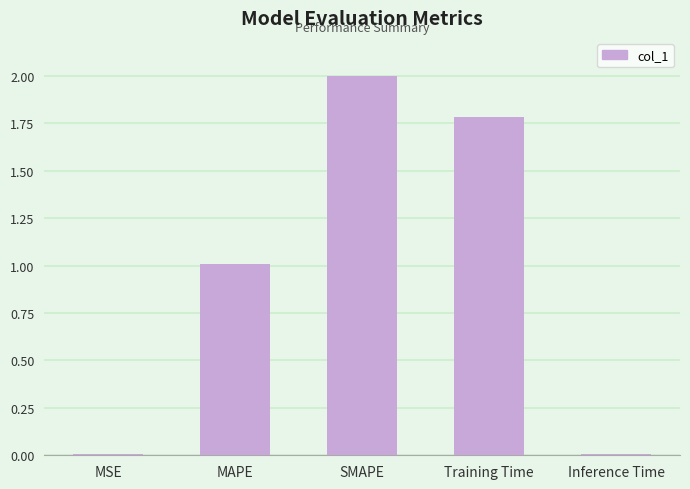

How many data points are above 1?

3